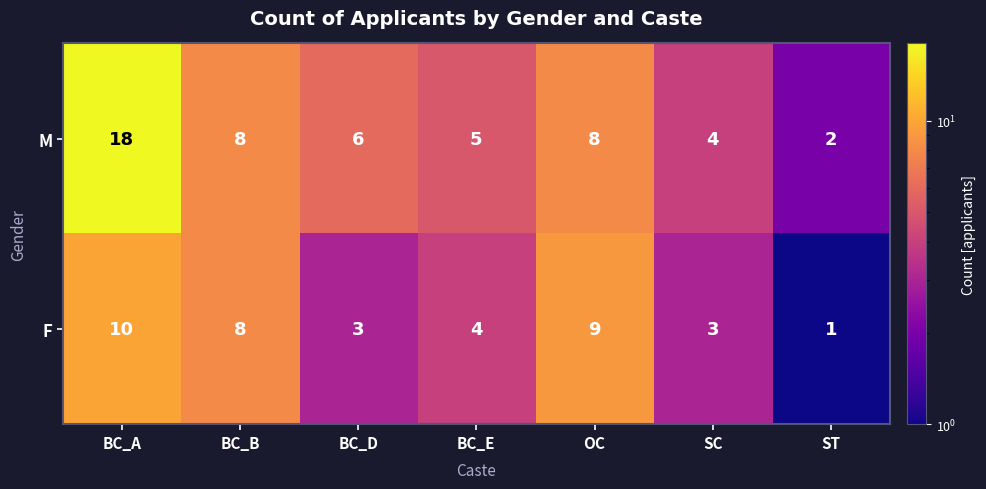

What is the difference between the second highest and minimum values in the F series?

8